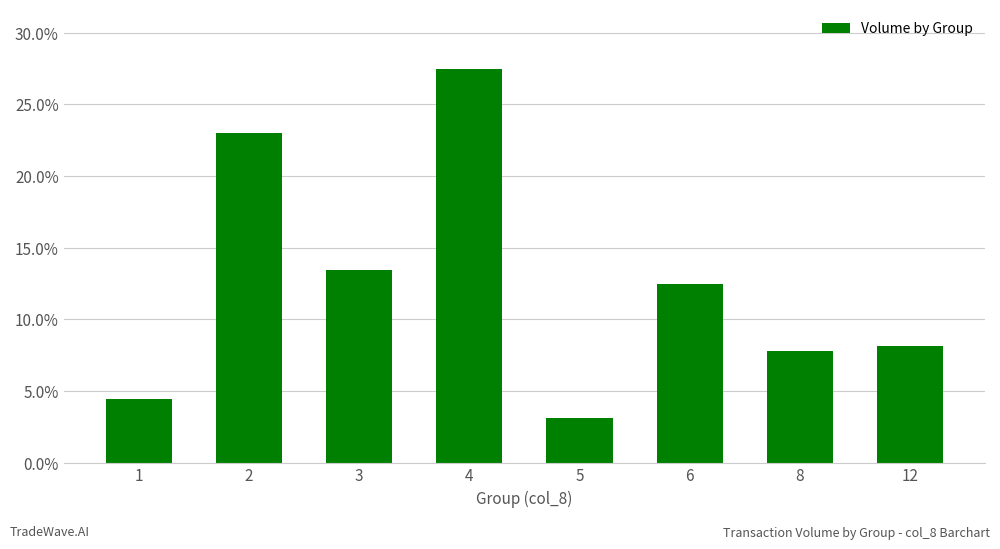

List the labels in order of value, smallest first.

5, 1, 8, 12, 6, 3, 2, 4